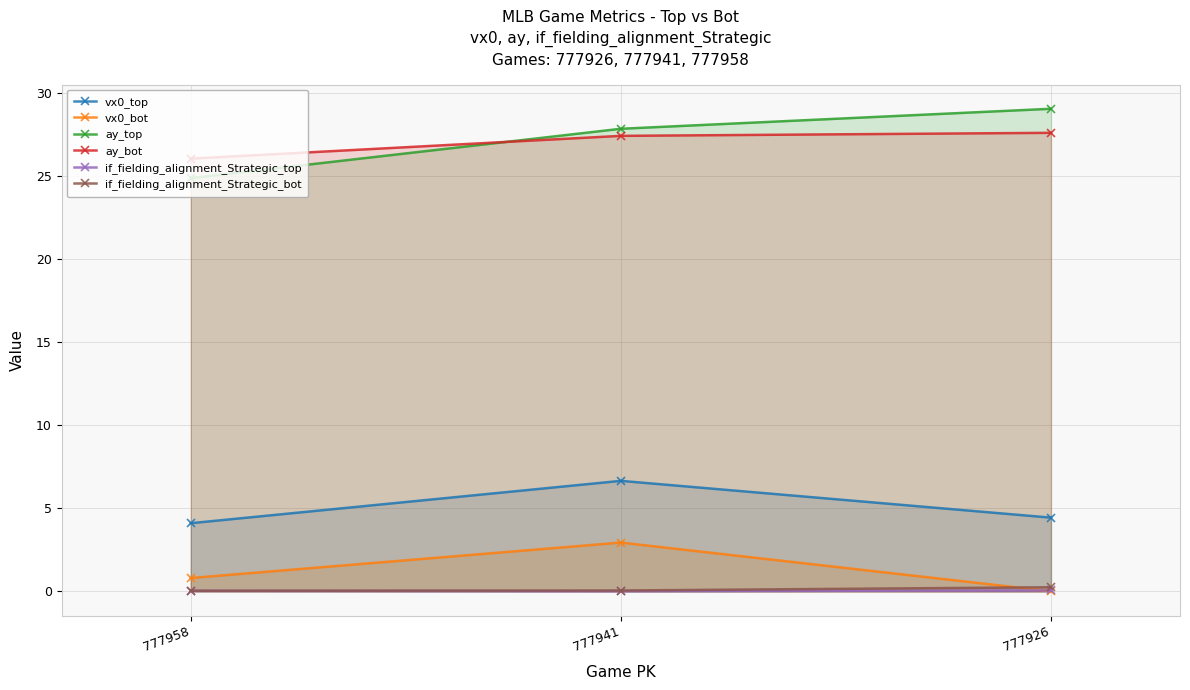

What is the value of the vx0_top point at the 1st from the left?

4.1